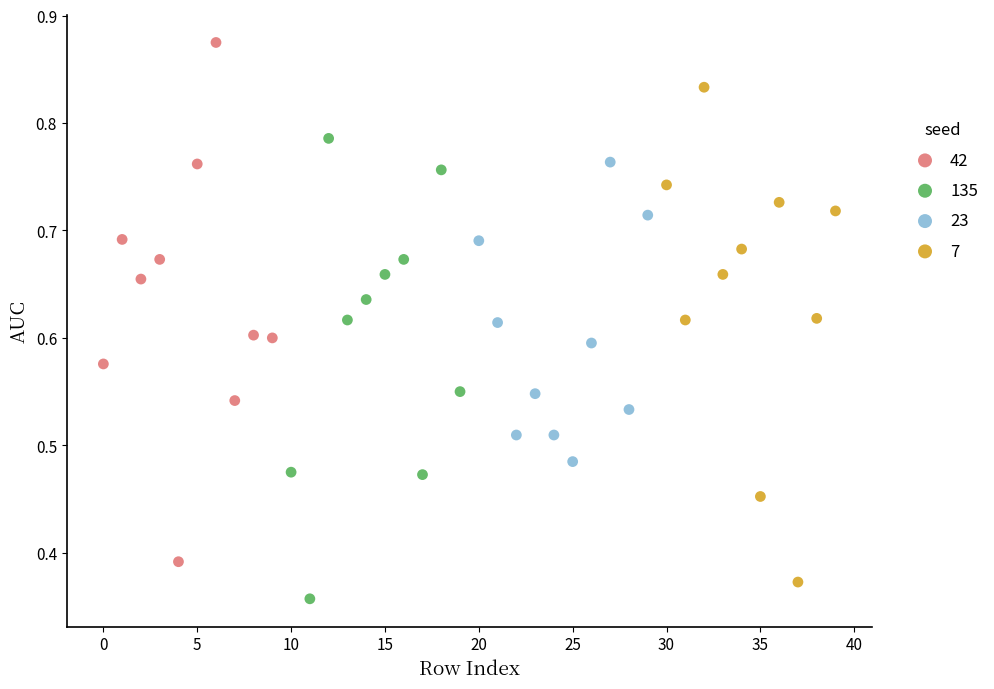

Which series reaches the maximum Y coordinate?

42